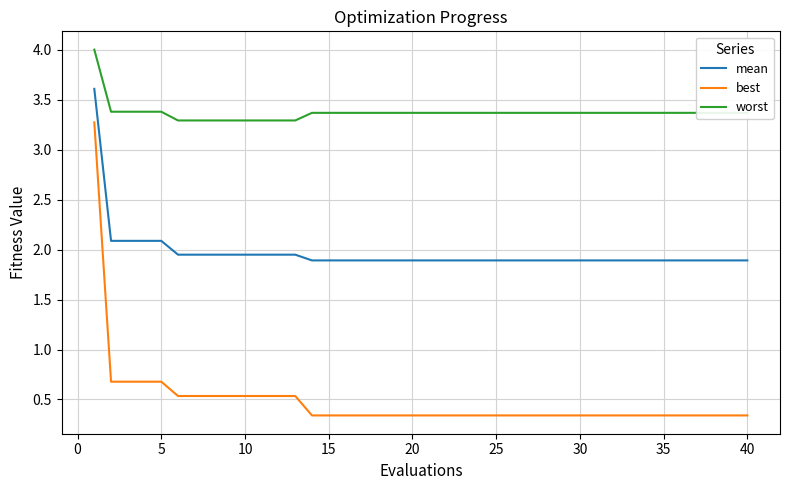

What is the maximum value shown in the chart?

4.0